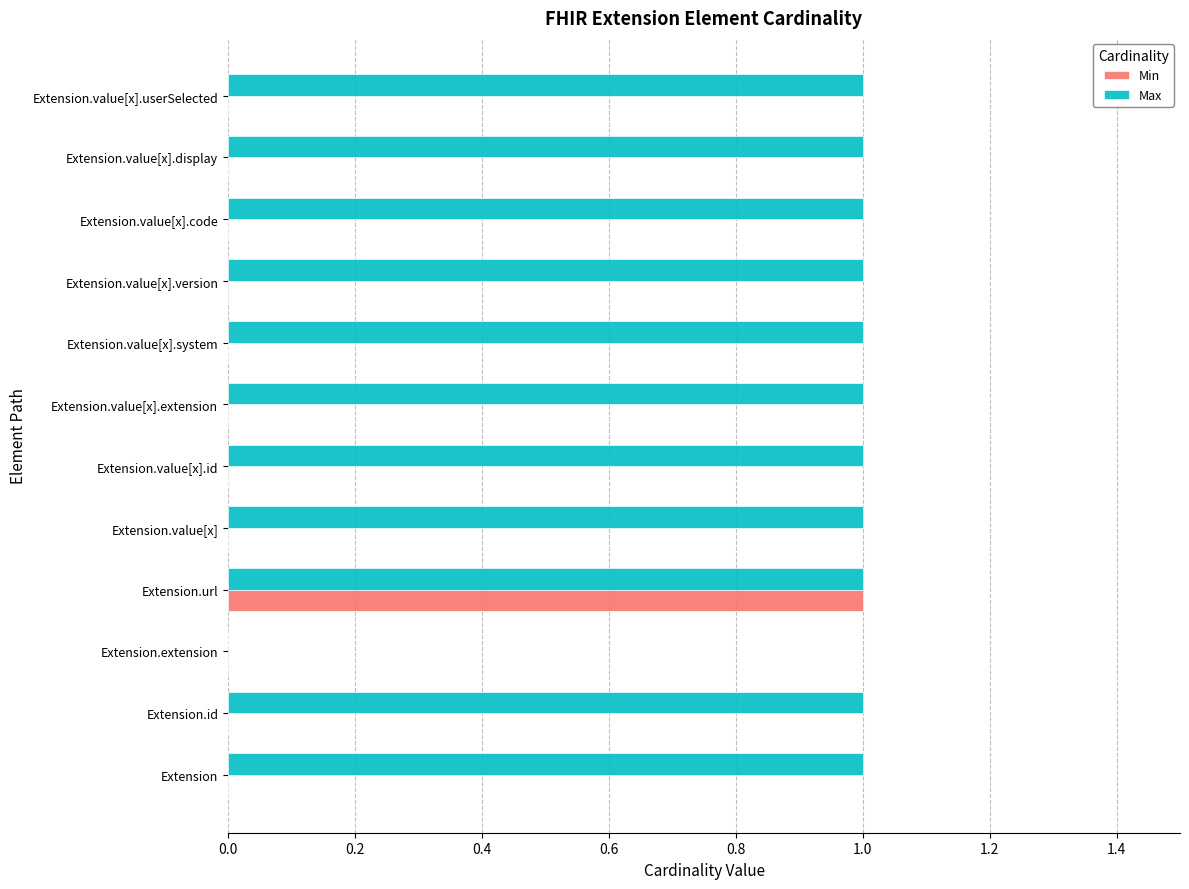

Which series has the largest total across all categories?

Max